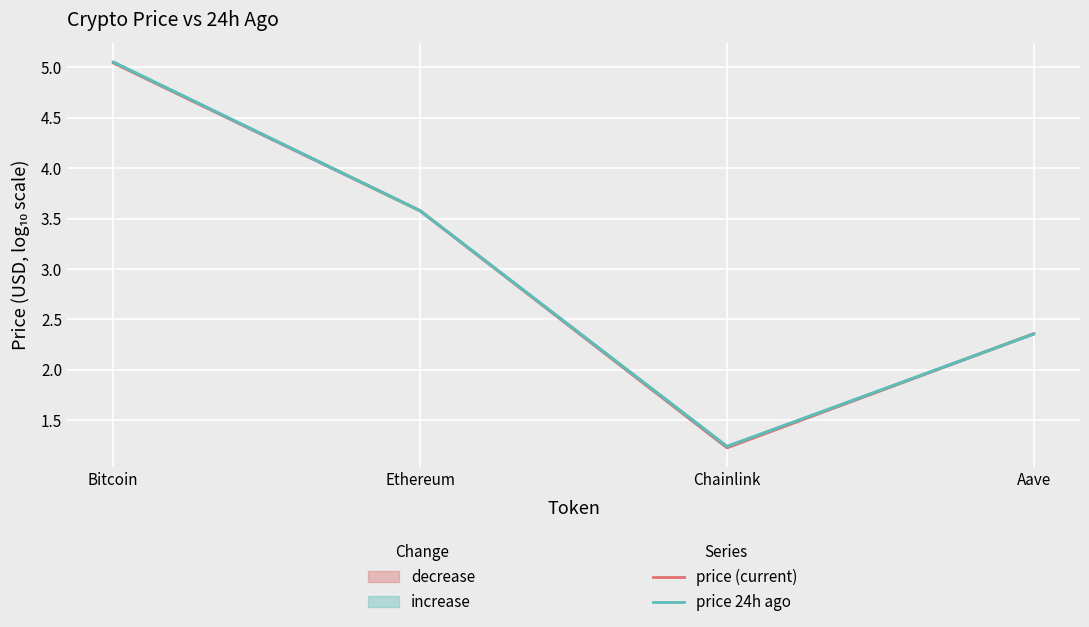

What is the label of the 4th point from the right?

Bitcoin